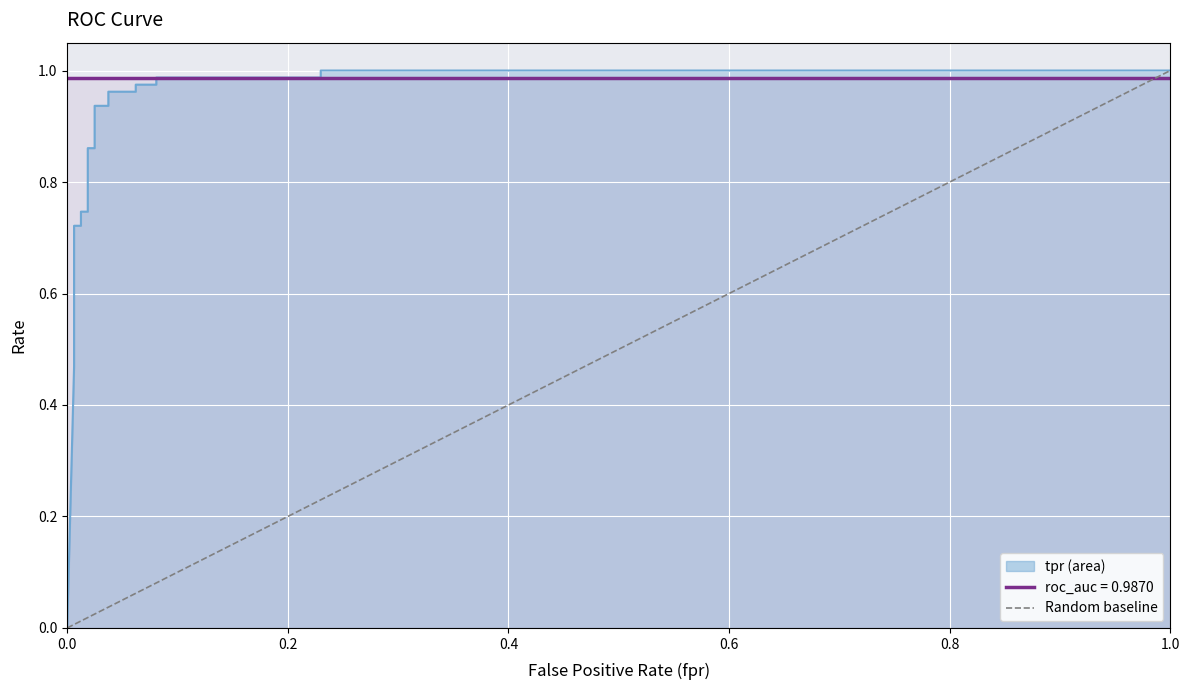

The chart shows a value of 0 at 0.0. True or false?

True